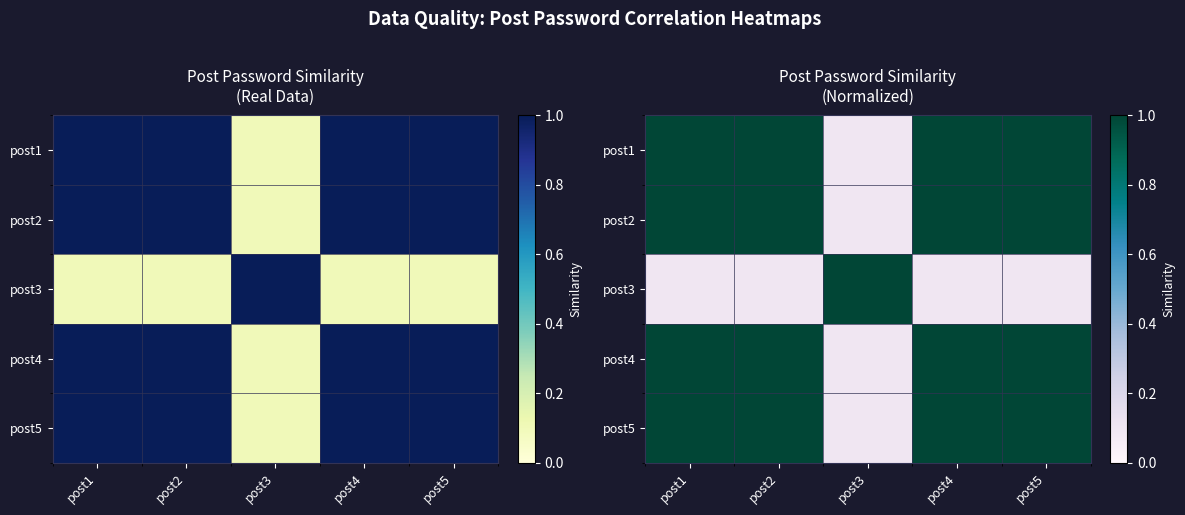

Rank the series by their maximum value, from lowest to highest.

post1, post2, post3, post4, post5